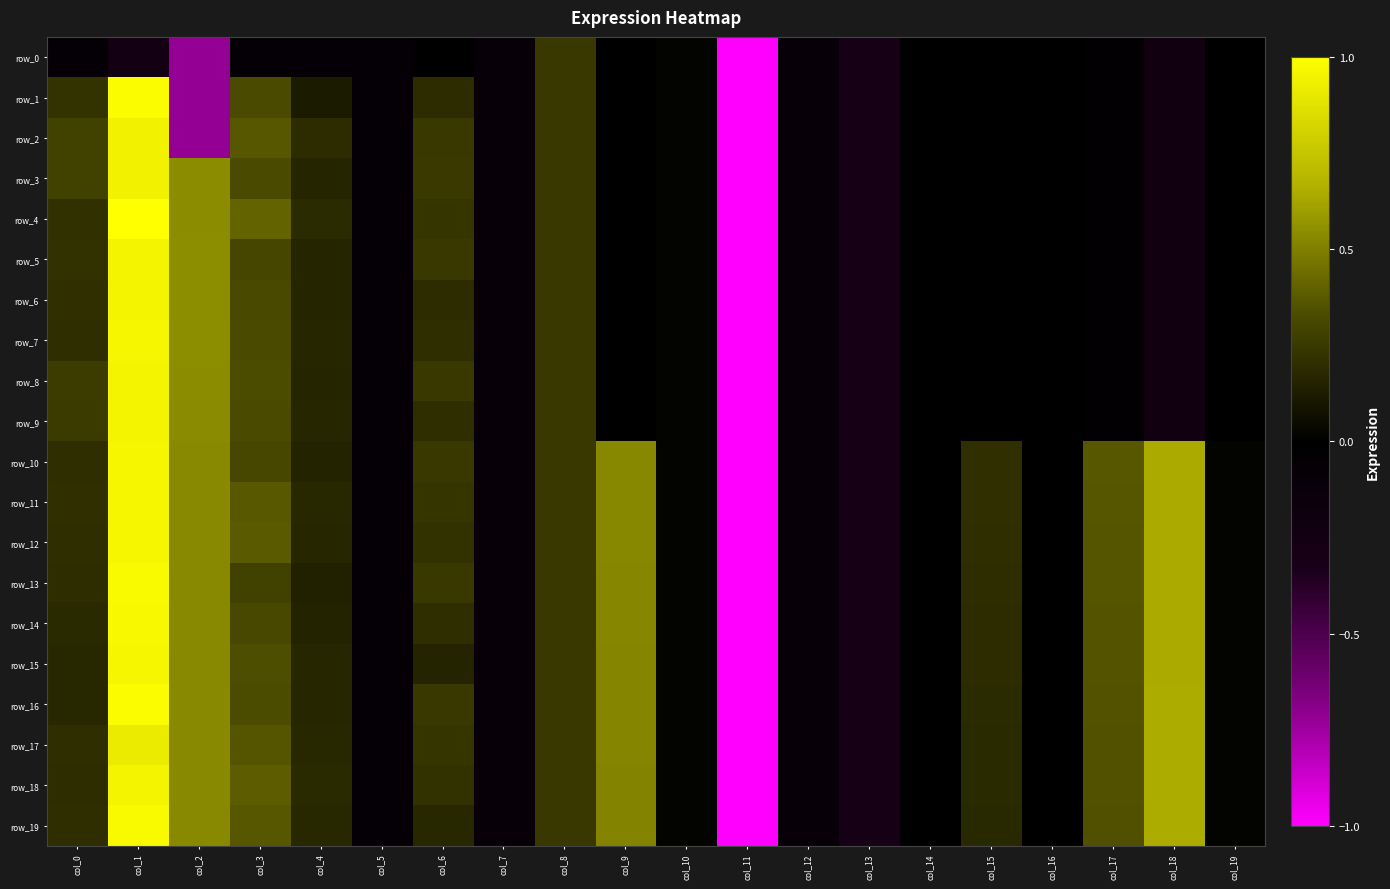

At how many categories does at least one series exceed 0?

13